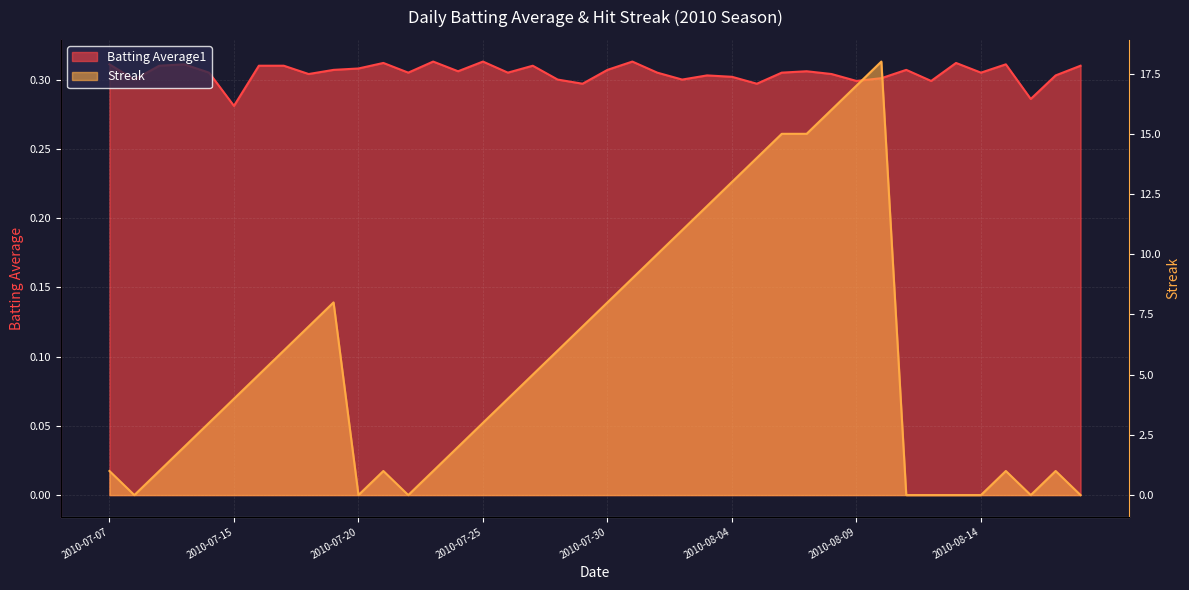

How many values in the Streak series exceed 4?

19